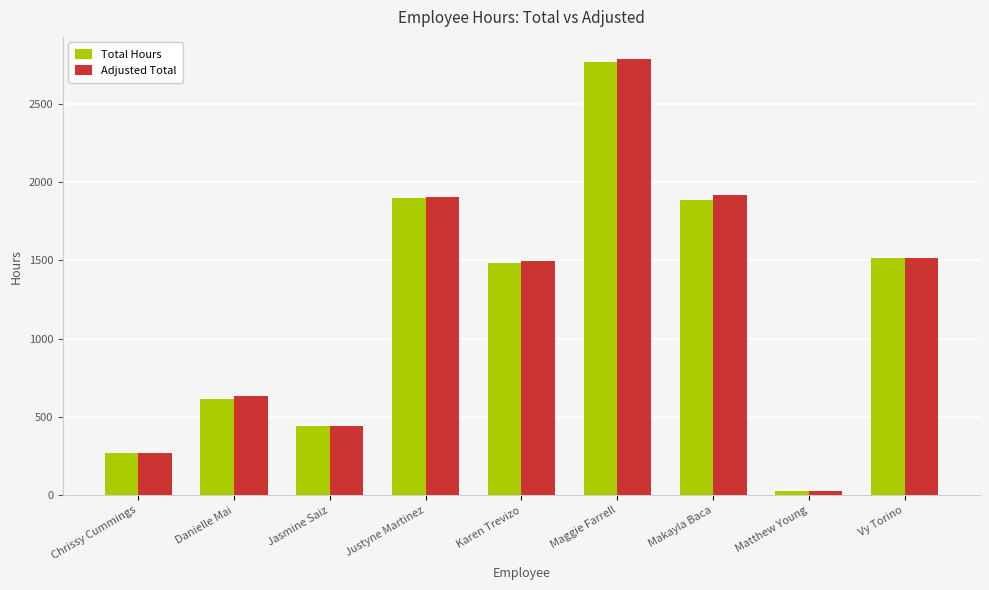

The value of Total Hours at Karen Trevizo is 2228.5. True or false?

False